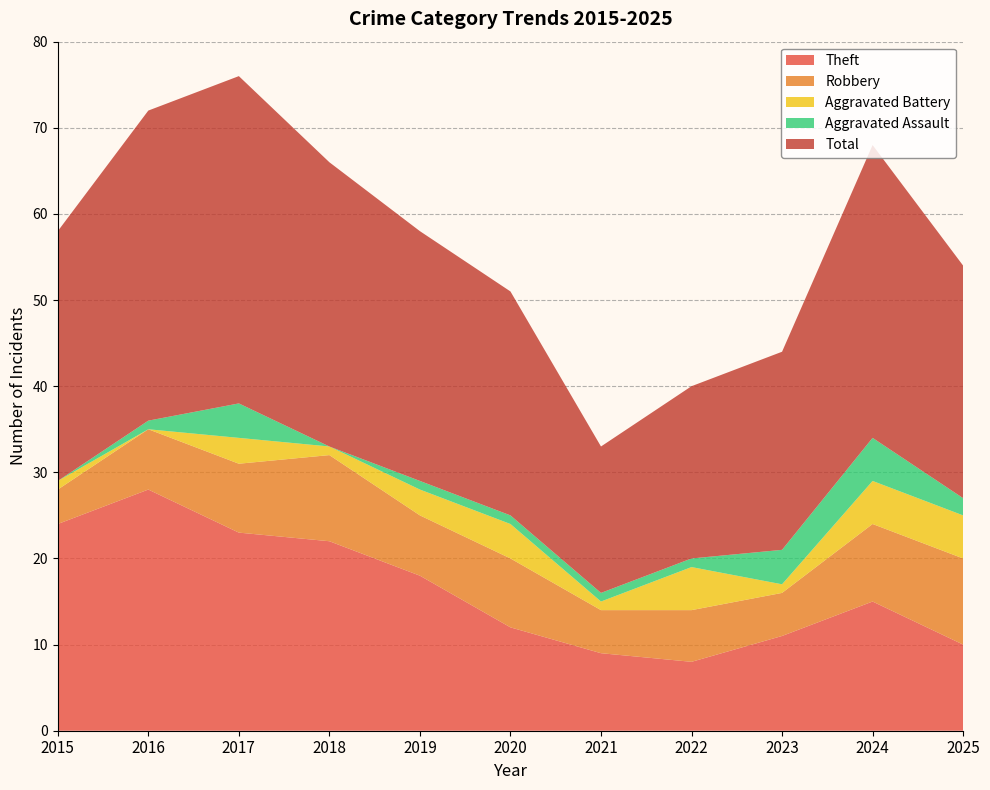

Reading left to right, transcribe all the data shown in this chart.

Theft: 2015=24	2016=28	2017=23	2018=22	2019=18	2020=12	2021=9	2022=8	2023=11	2024=15	2025=10
Robbery: 2015=4	2016=7	2017=8	2018=10	2019=7	2020=8	2021=5	2022=6	2023=5	2024=9	2025=10
Aggravated Battery: 2015=1	2016=0	2017=3	2018=1	2019=3	2020=4	2021=1	2022=5	2023=1	2024=5	2025=5
Aggravated Assault: 2015=0	2016=1	2017=4	2018=0	2019=1	2020=1	2021=1	2022=1	2023=4	2024=5	2025=2
Total: 2015=29	2016=36	2017=38	2018=33	2019=29	2020=26	2021=17	2022=20	2023=23	2024=34	2025=27